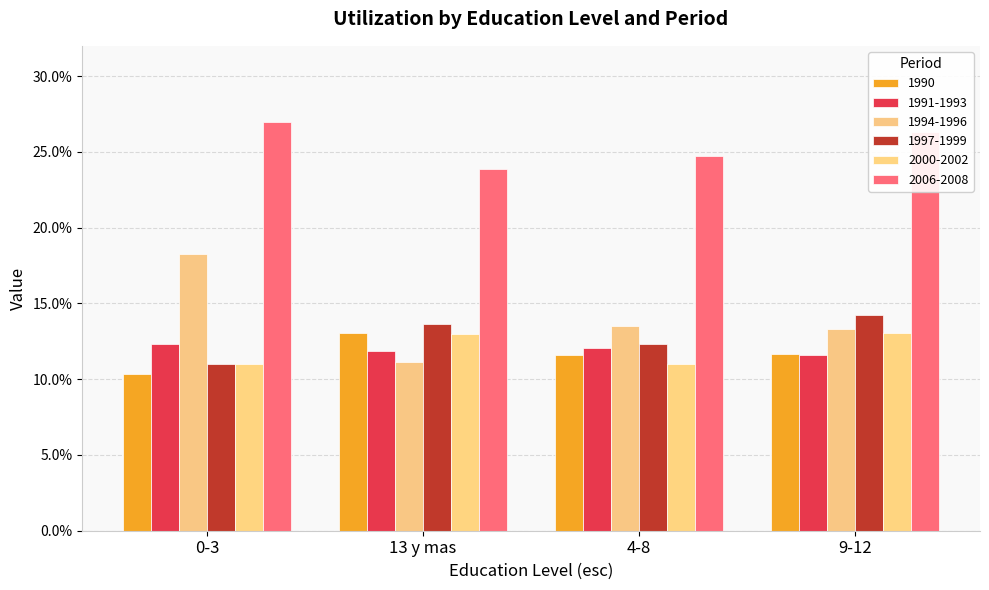

What is the label of the 2nd bar from the left?

13 y mas